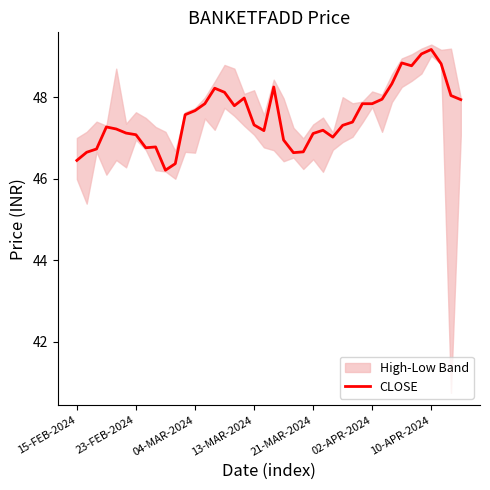

How many interior local valleys (lower than both neighbors) does the data have?

7